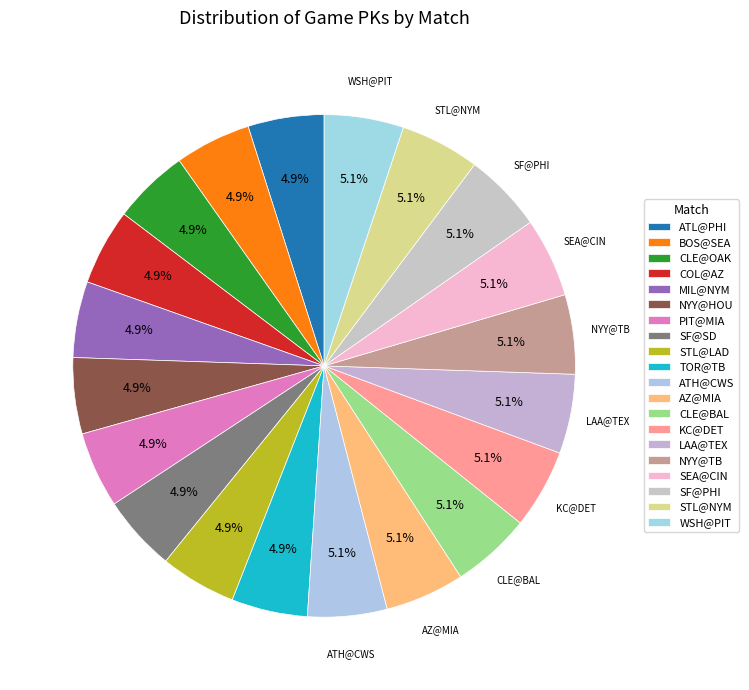

Is there a majority slice in this chart?

No